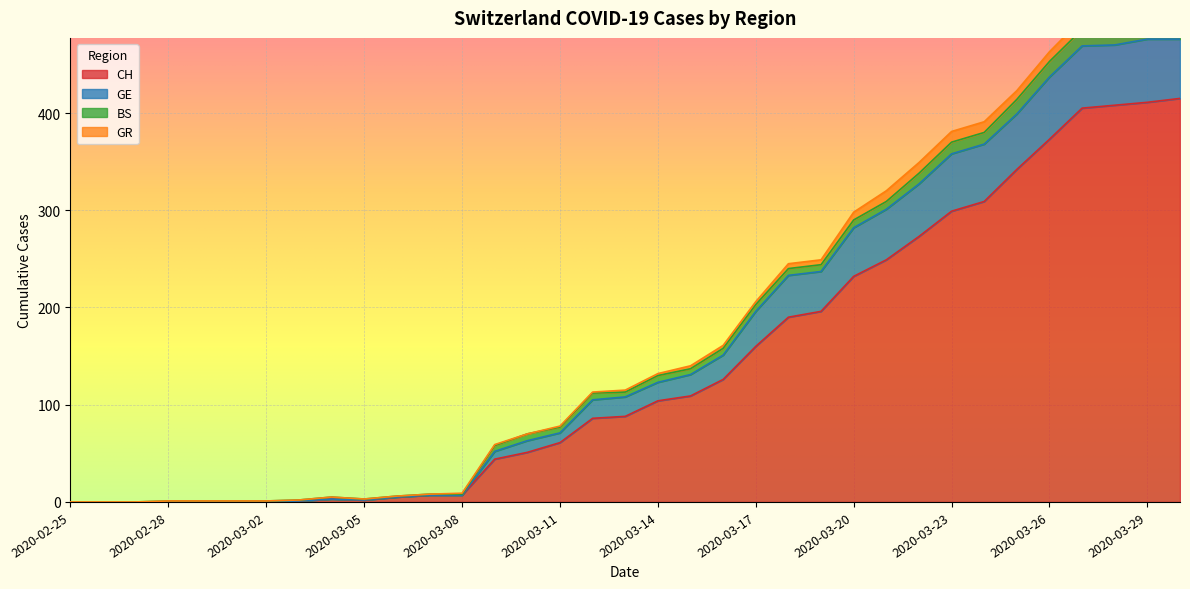

Where does the GE series first go above 115?

2020-03-14